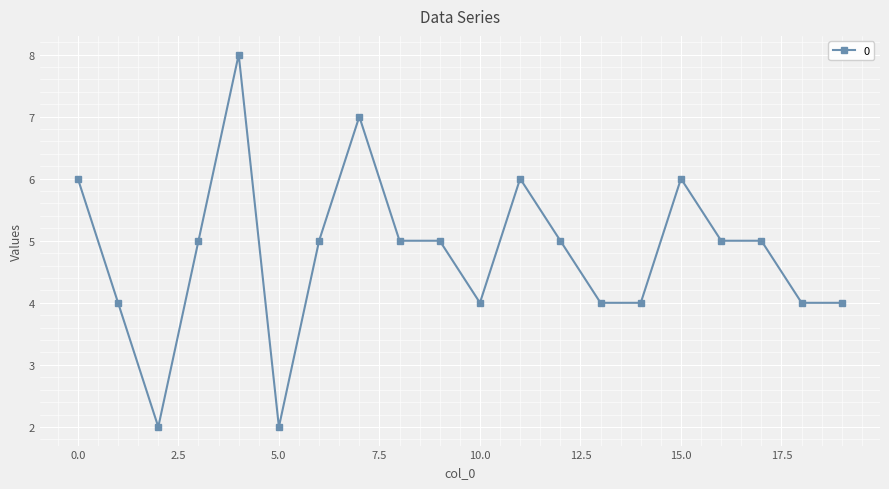

What is the average value?

5